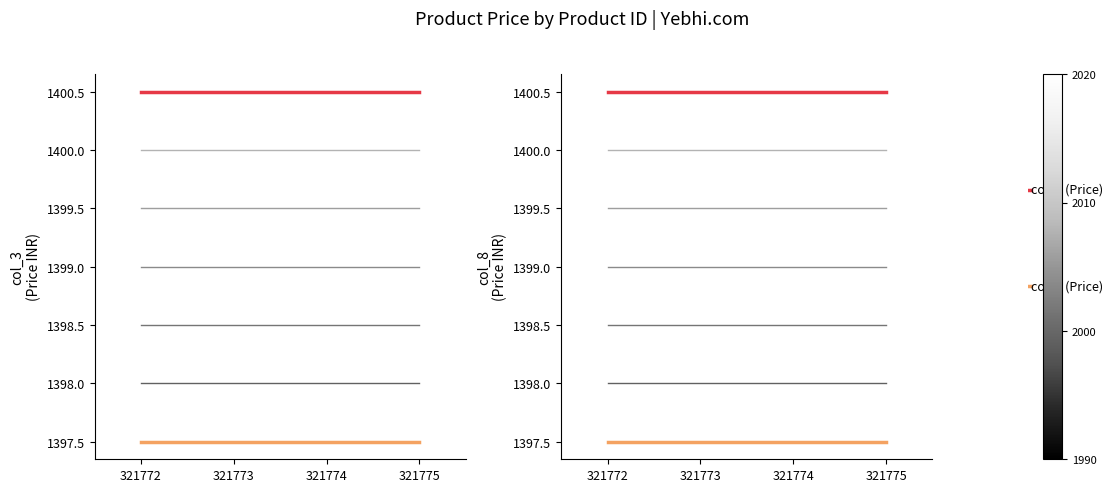

How many lines are shown in the chart?

4